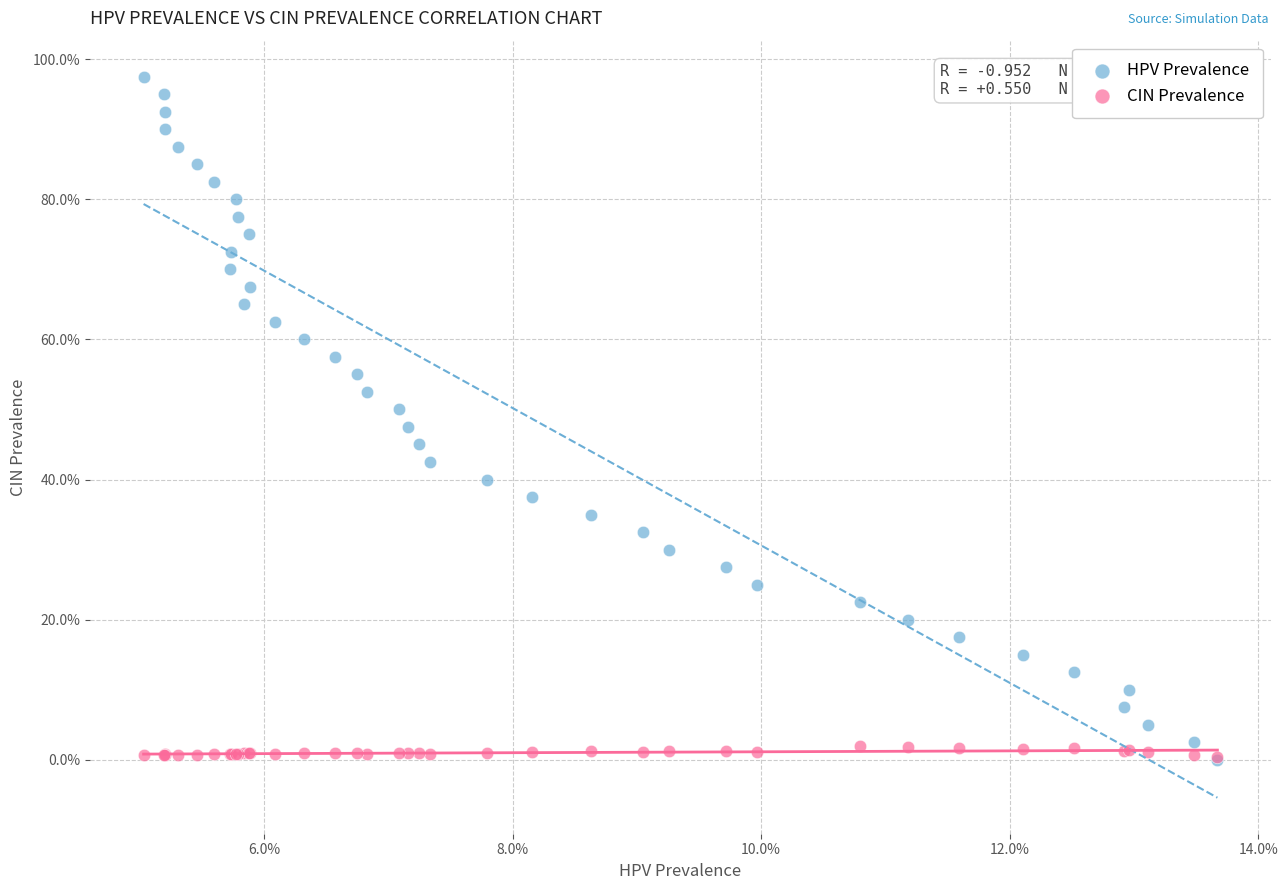

Which series has the widest spread of Y values?

HPV Prevalence